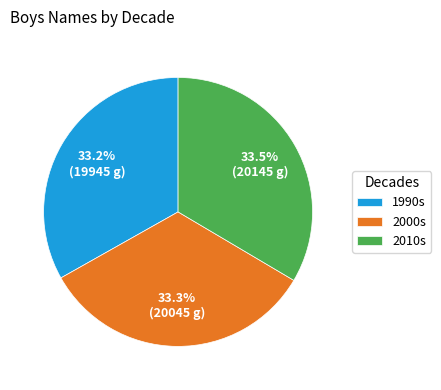

How many segments does this pie chart have?

3